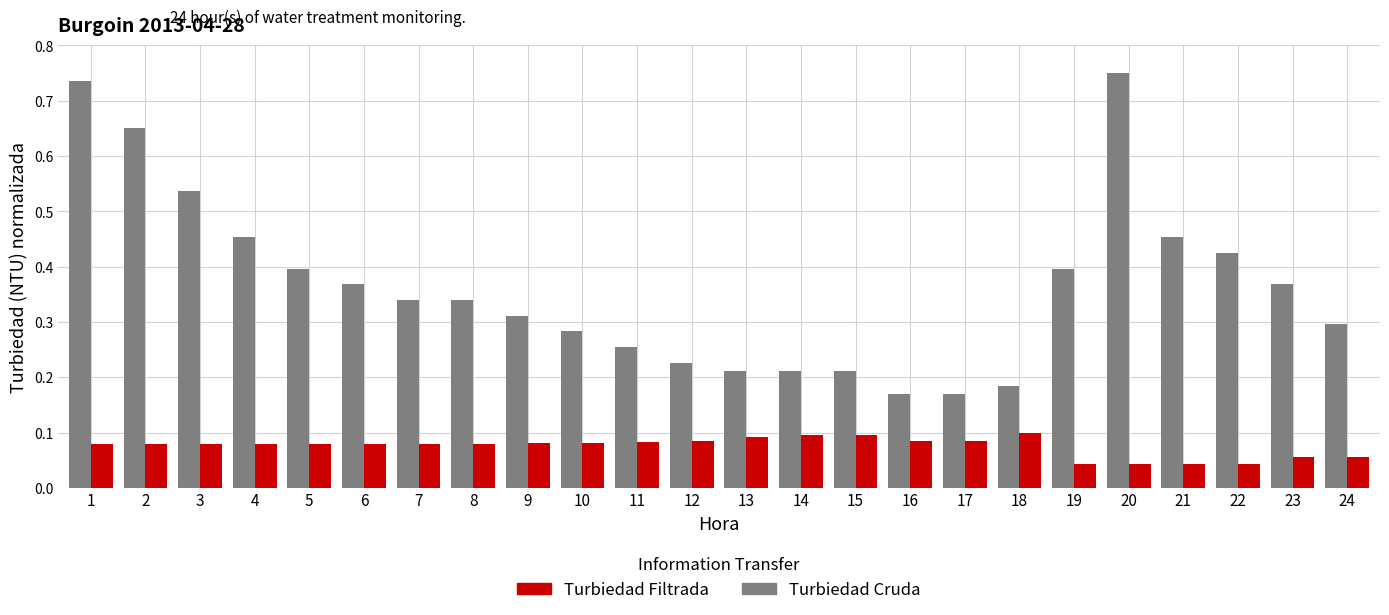

Count the number of categories in the chart.

24